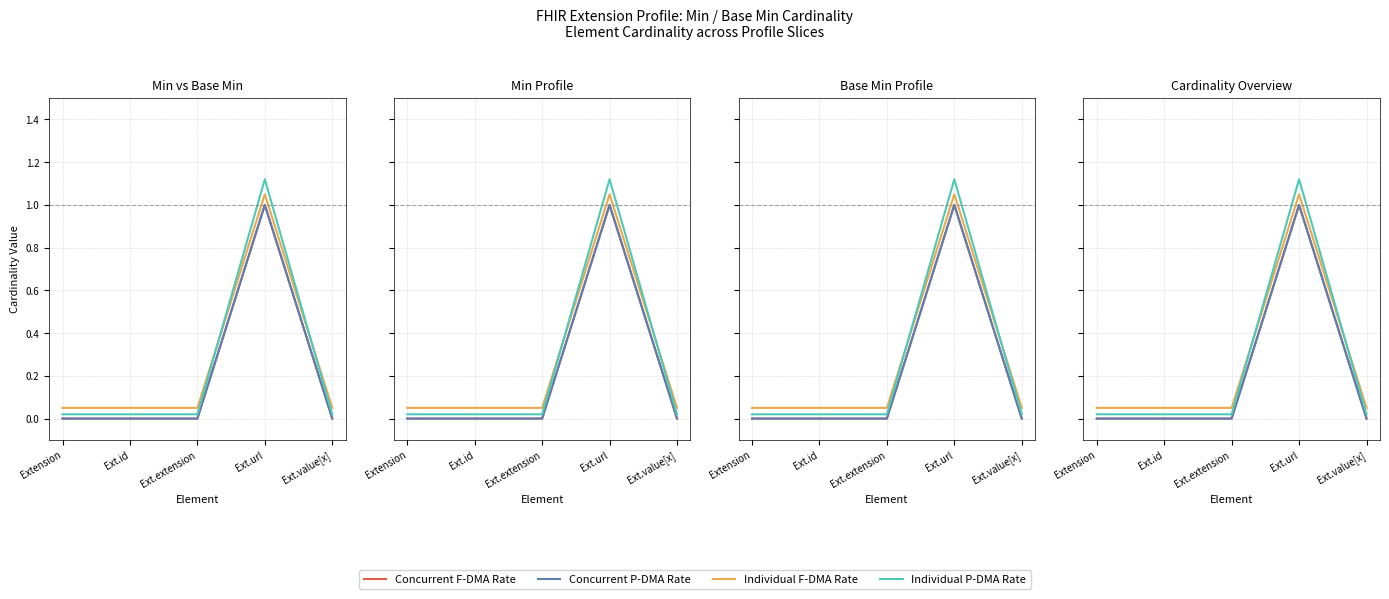

How many times do Individual F-DMA Rate and Individual P-DMA Rate cross each other?

2